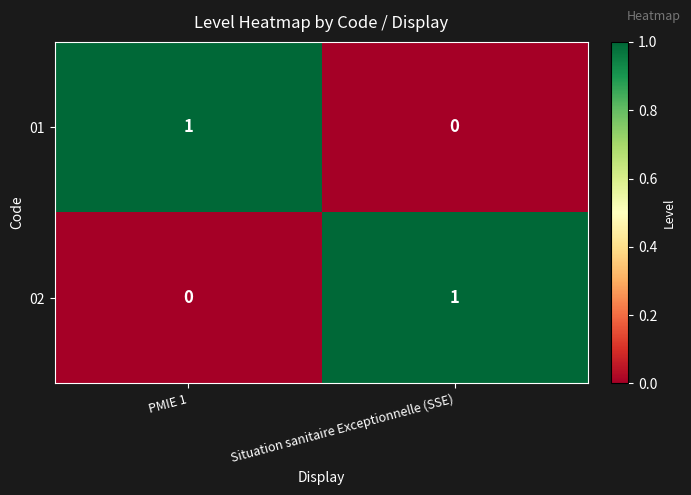

At PMIE 1, list the series in order from largest to smallest.

01, 02